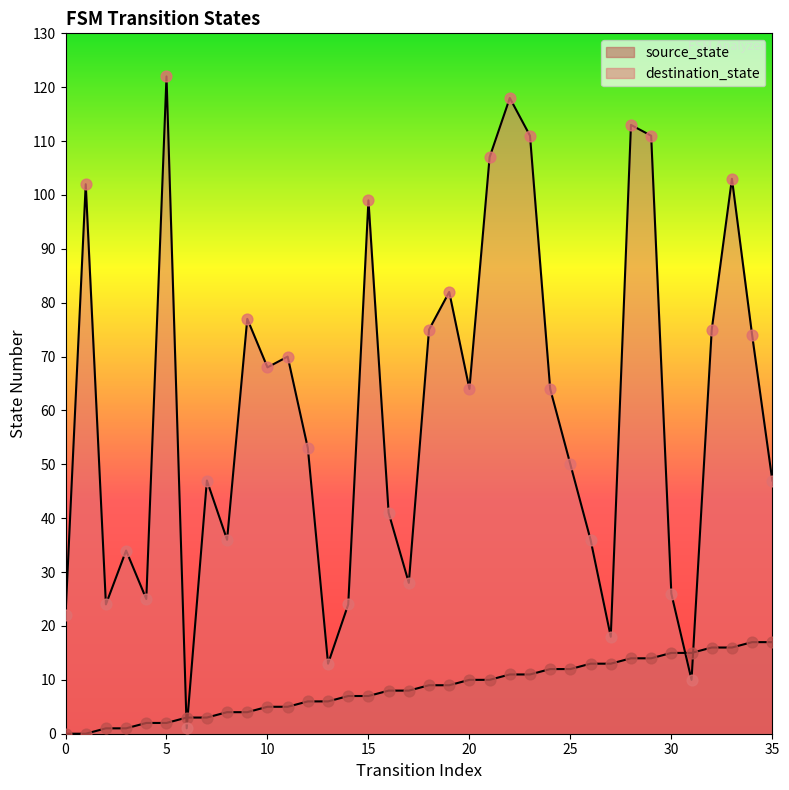

Which series reaches the minimum Y coordinate?

source_state